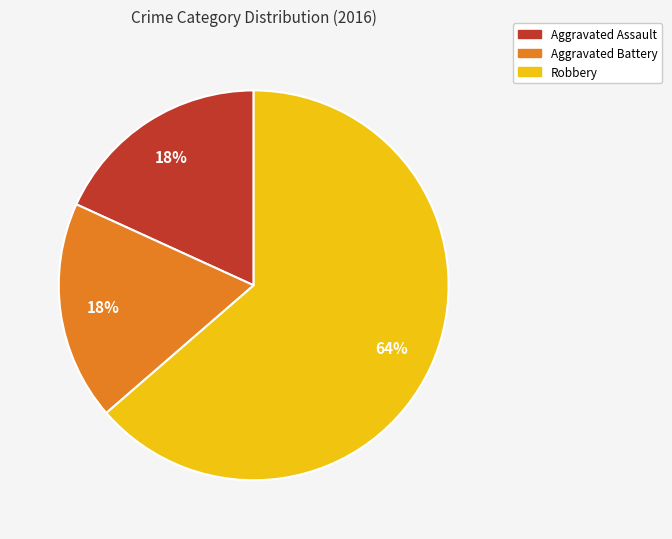

How many slices are in this pie chart?

3